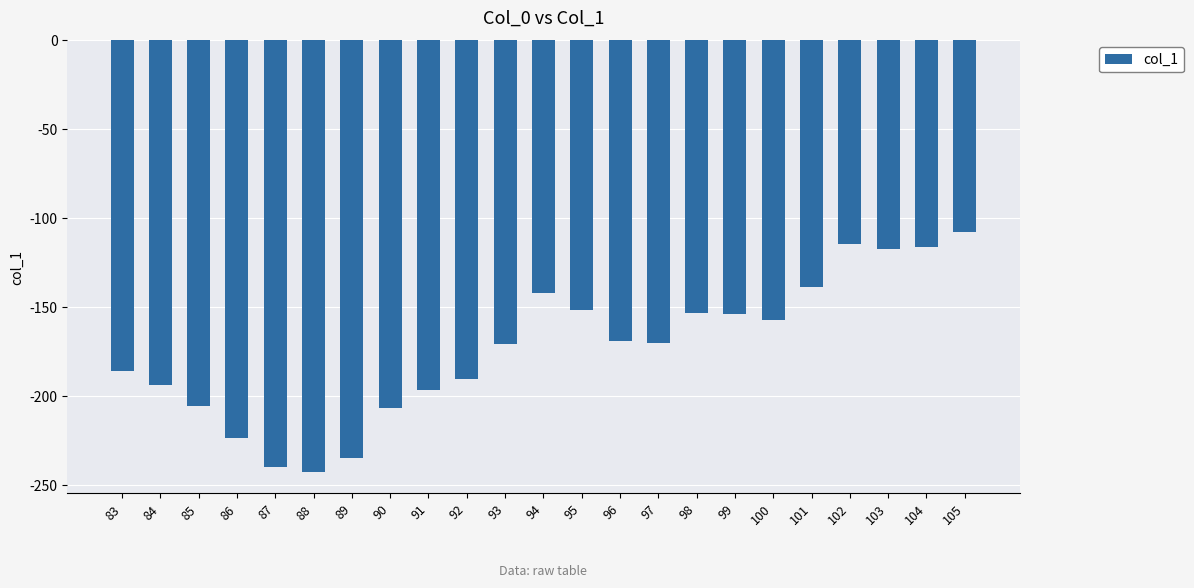

What value does the data have at 100?

-157.0